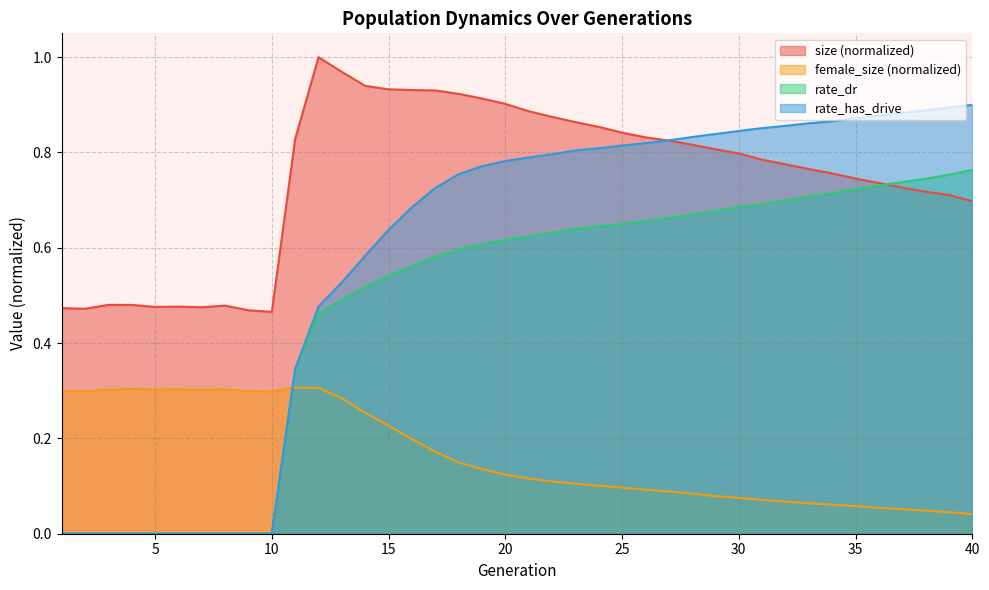

Reading left to right, list all the values displayed in this chart.

size: 1=0.5	2=0.5	3=0.5	4=0.5	5=0.5	6=0.5	7=0.5	8=0.5	9=0.5	10=0.5	11=0.8	12=1.0	13=1.0	14=0.9	15=0.9	16=0.9	17=0.9	18=0.9	19=0.9	20=0.9	21=0.9	22=0.9	23=0.9	24=0.9	25=0.8	26=0.8	27=0.8	28=0.8	29=0.8	30=0.8	31=0.8	32=0.8	33=0.8	34=0.8	35=0.7	36=0.7	37=0.7	38=0.7	39=0.7	40=0.7
female_size: 1=0.3	2=0.3	3=0.3	4=0.3	5=0.3	6=0.3	7=0.3	8=0.3	9=0.3	10=0.3	11=0.3	12=0.3	13=0.3	14=0.3	15=0.2	16=0.2	17=0.2	18=0.1	19=0.1	20=0.1	21=0.1	22=0.1	23=0.1	24=0.1	25=0.1	26=0.1	27=0.1	28=0.1	29=0.1	30=0.1	31=0.1	32=0.1	33=0.1	34=0.1	35=0.1	36=0.1	37=0.1	38=0.0	39=0.0	40=0.0
rate_dr: 1=0.0	2=0.0	3=0.0	4=0.0	5=0.0	6=0.0	7=0.0	8=0.0	9=0.0	10=0.0	11=0.3	12=0.5	13=0.5	14=0.5	15=0.5	16=0.6	17=0.6	18=0.6	19=0.6	20=0.6	21=0.6	22=0.6	23=0.6	24=0.6	25=0.7	26=0.7	27=0.7	28=0.7	29=0.7	30=0.7	31=0.7	32=0.7	33=0.7	34=0.7	35=0.7	36=0.7	37=0.7	38=0.7	39=0.8	40=0.8
rate_has_drive: 1=0.0	2=0.0	3=0.0	4=0.0	5=0.0	6=0.0	7=0.0	8=0.0	9=0.0	10=0.0	11=0.3	12=0.5	13=0.5	14=0.6	15=0.6	16=0.7	17=0.7	18=0.8	19=0.8	20=0.8	21=0.8	22=0.8	23=0.8	24=0.8	25=0.8	26=0.8	27=0.8	28=0.8	29=0.8	30=0.8	31=0.9	32=0.9	33=0.9	34=0.9	35=0.9	36=0.9	37=0.9	38=0.9	39=0.9	40=0.9